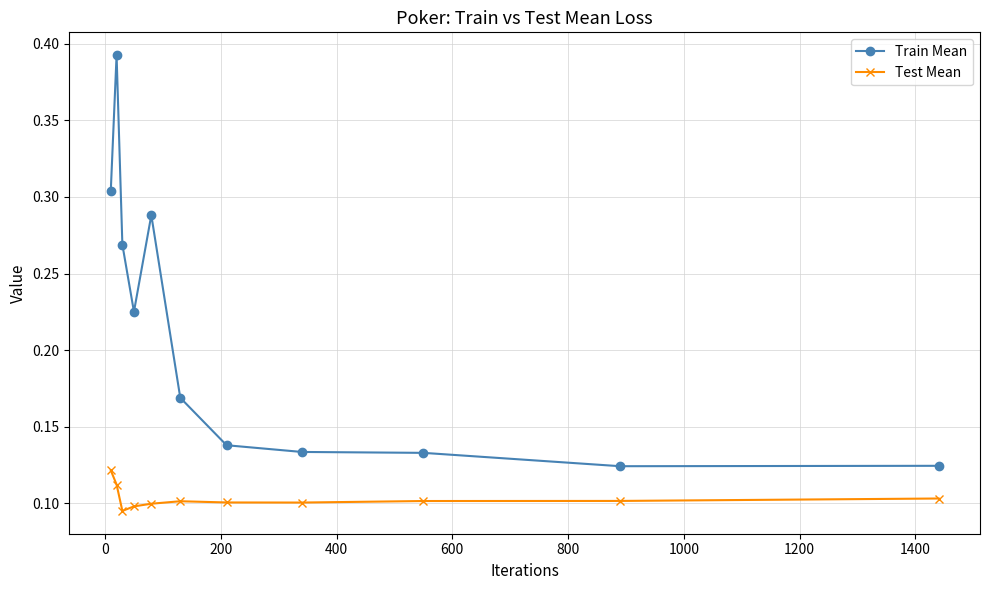

True or false: Test Mean and Train Mean intersect in this chart.

False